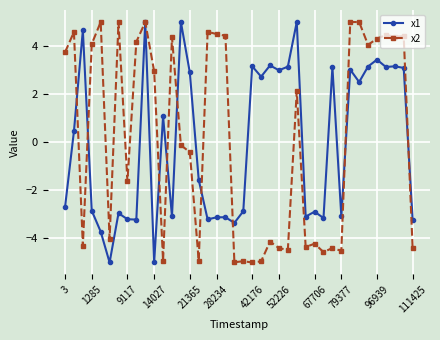

Does the chart display data point markers on the line(s)?

Yes